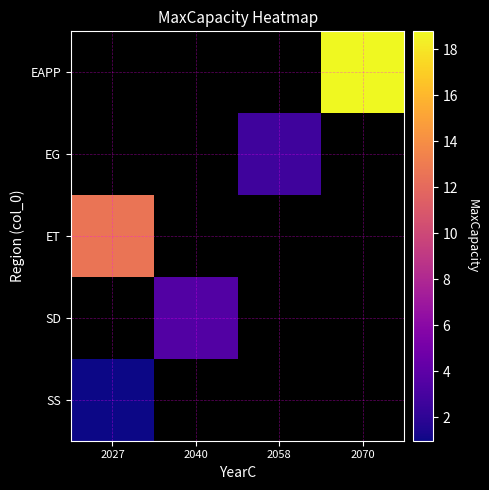

What is the smallest value displayed?

1.0